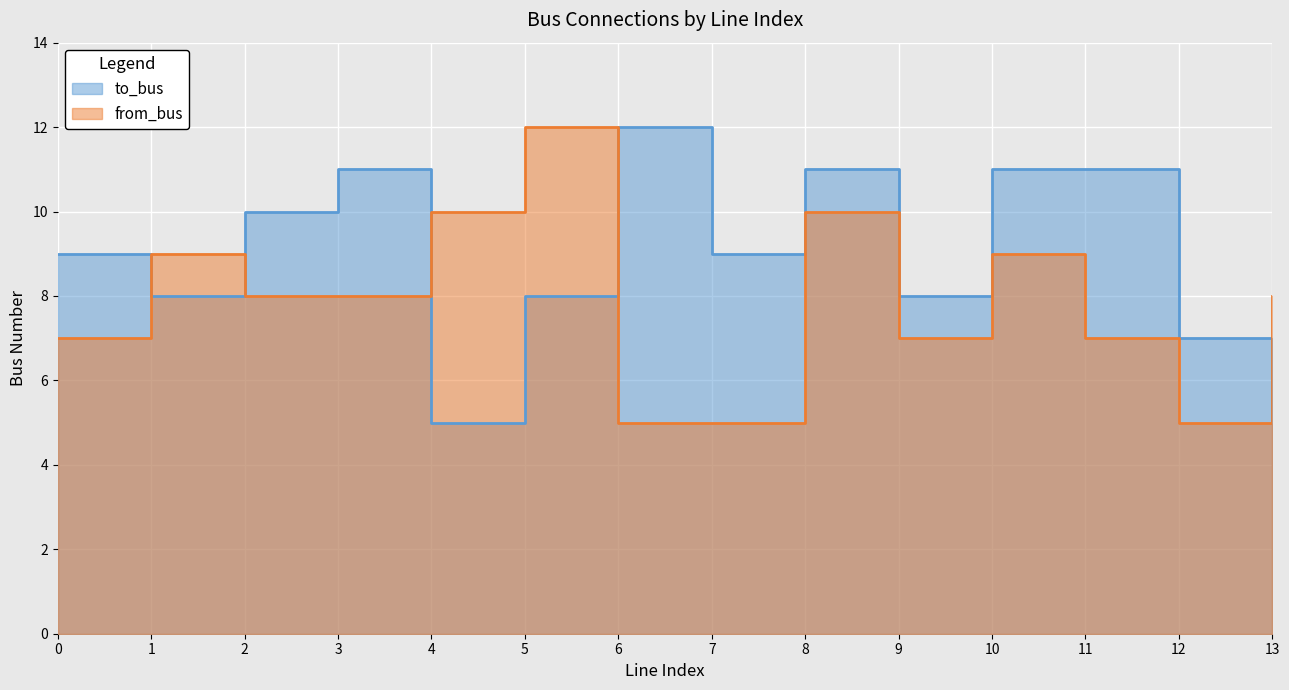

Reading left to right, extract all data points from this chart.

to_bus: 9	8	10	11	5	8	12	9	11	8	11	11	7	5
from_bus: 7	9	8	8	10	12	5	5	10	7	9	7	5	8